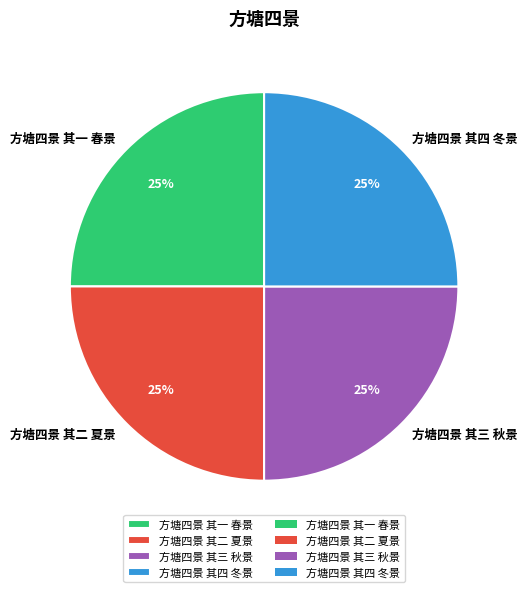

Does any single category account for the majority?

No